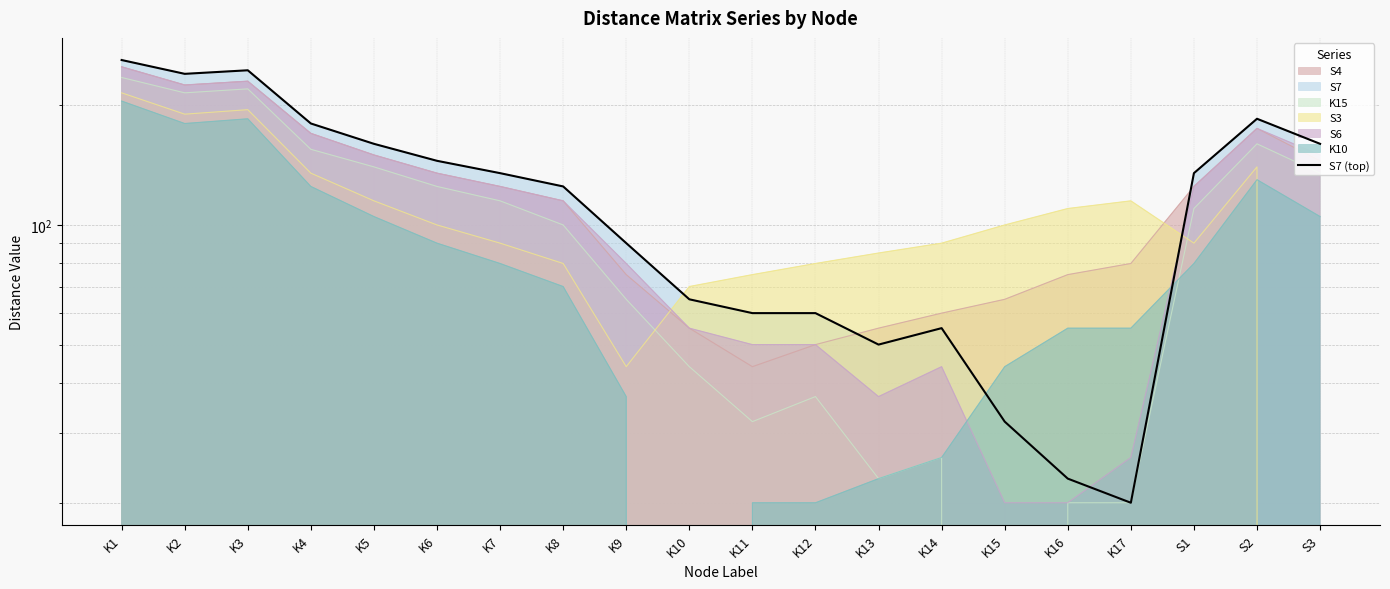

What is the label of the 7th point from the right?

K14